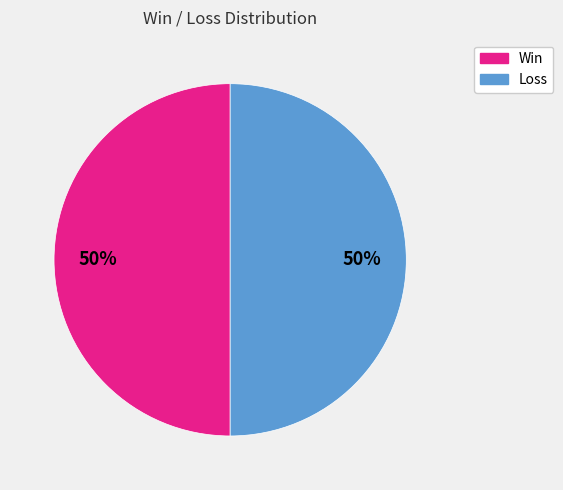

To the nearest percent, what is the average slice percentage?

50%